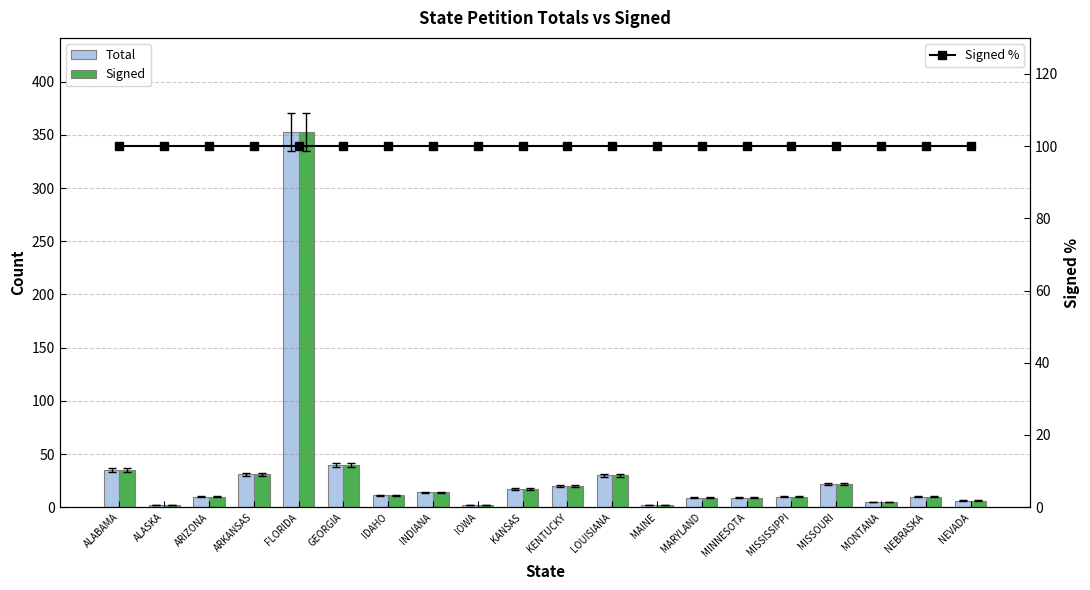

Reading left to right, transcribe all the data shown in this chart.

Total: 35	2	10	31	353	40	11	14	2	17	20	30	2	9	9	10	22	5	10	6
Signed: 35	2	10	31	353	40	11	14	2	17	20	30	2	9	9	10	22	5	10	6
Signed %: 100	100	100	100	100	100	100	100	100	100	100	100	100	100	100	100	100	100	100	100